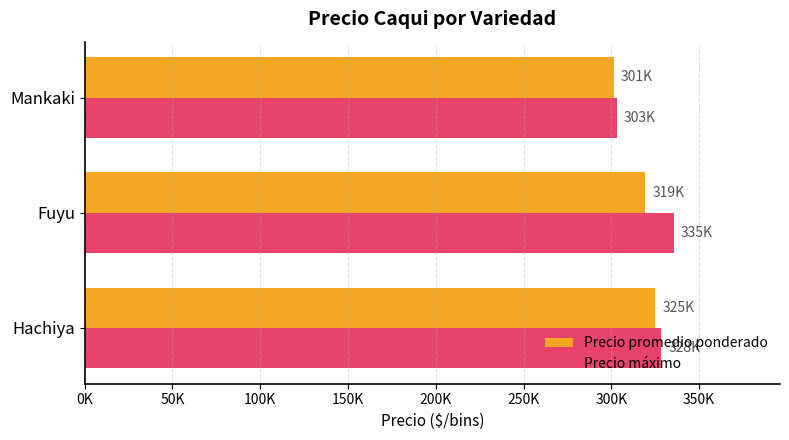

At which label is Precio promedio ponderado closest to 313157?

Fuyu